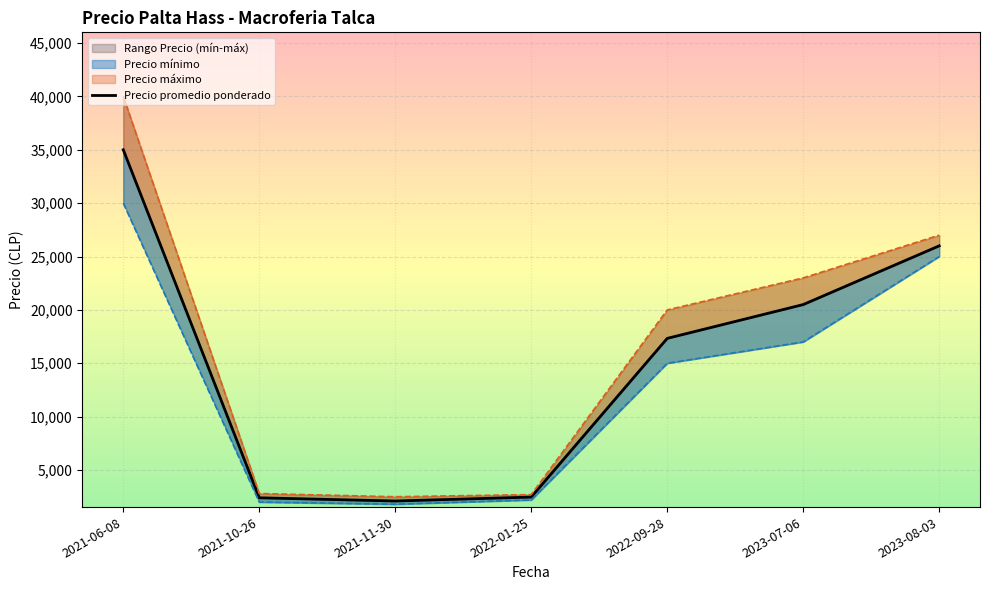

Rank the categories by value from highest to lowest.

2021-06-08, 2023-08-03, 2023-07-06, 2022-09-28, 2022-01-25, 2021-10-26, 2021-11-30